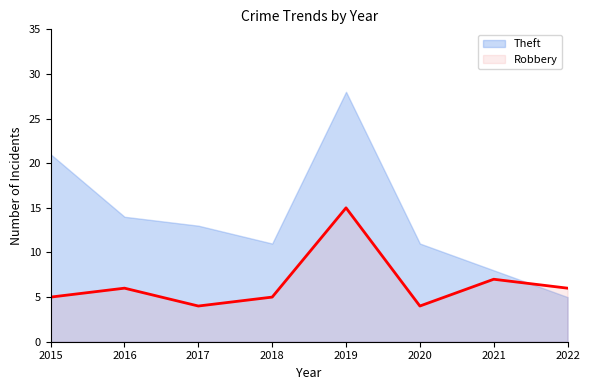

Reading left to right, list all the values displayed in this chart.

Robbery: 5	6	4	5	15	4	7	6
Theft: 21	14	13	11	28	11	8	5